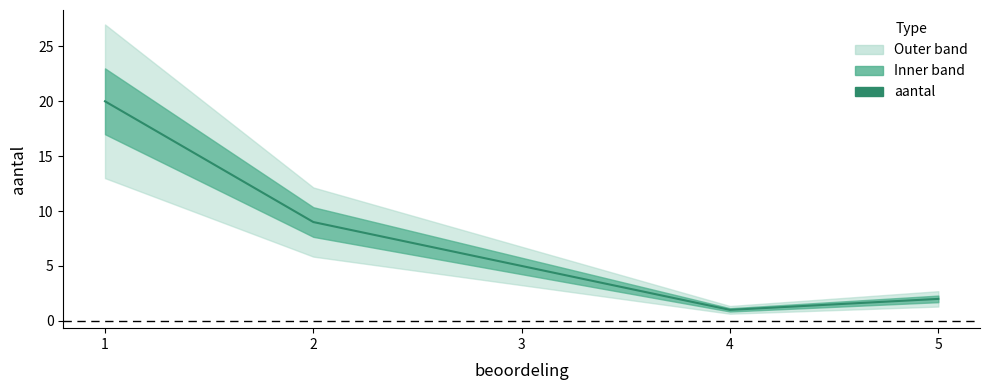

List the labels in order of value, smallest first.

4, 5, 3, 2, 1